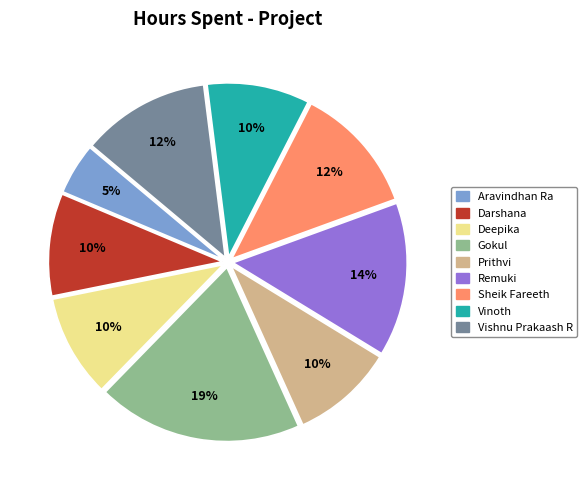

Does Vinoth account for over 50% of the chart?

No